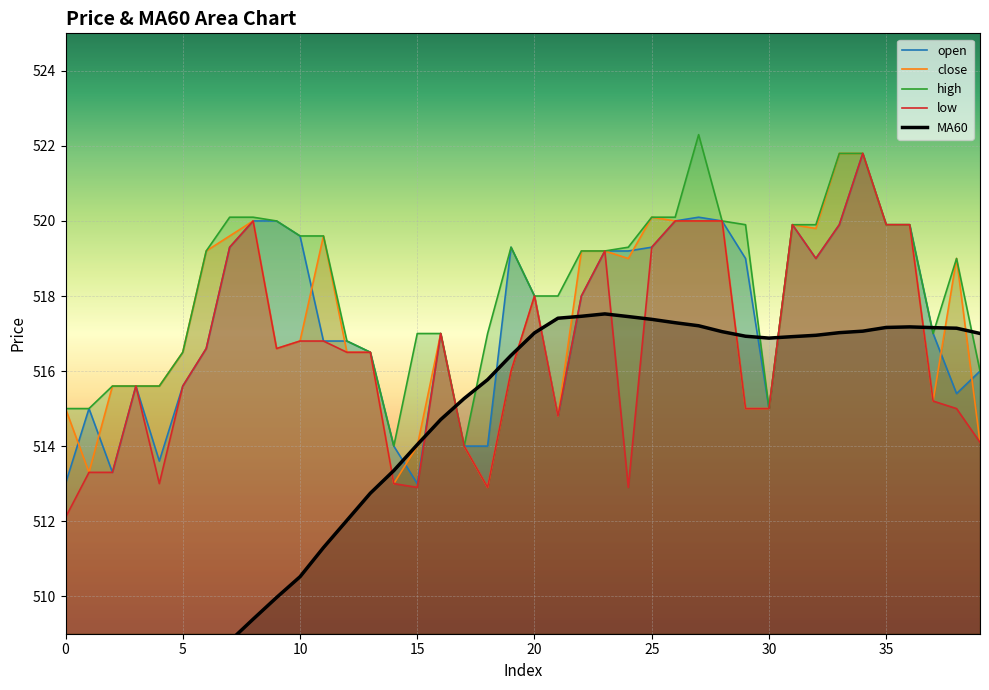

How many intersections are there between MA60 and low?

11